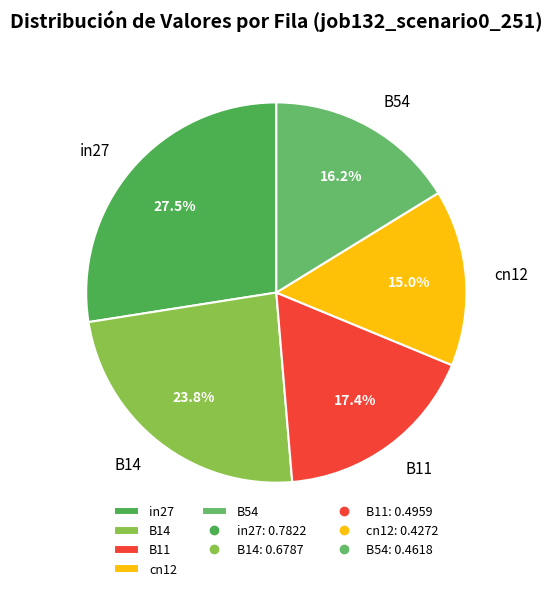

How much of the chart is everything except B11?

82.6%